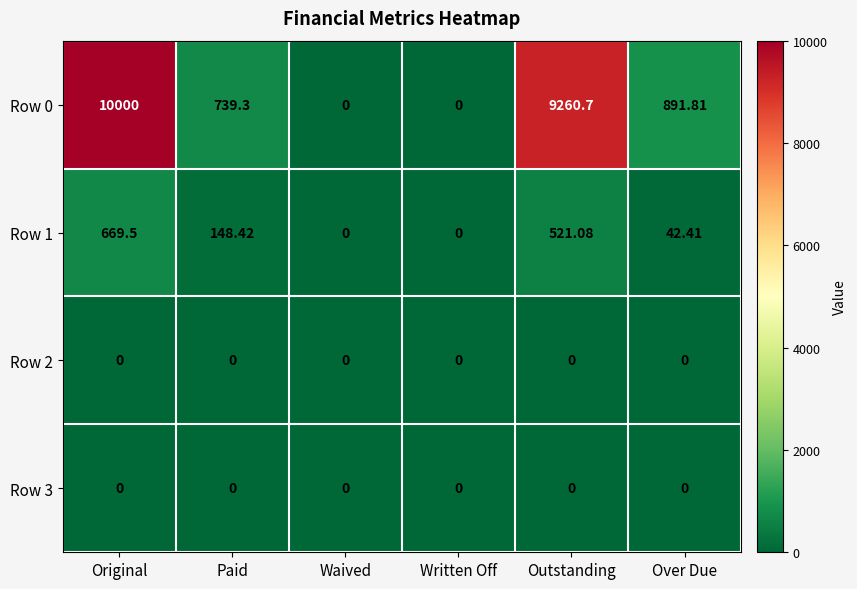

At which label does Row 0 first exceed 891?

Original